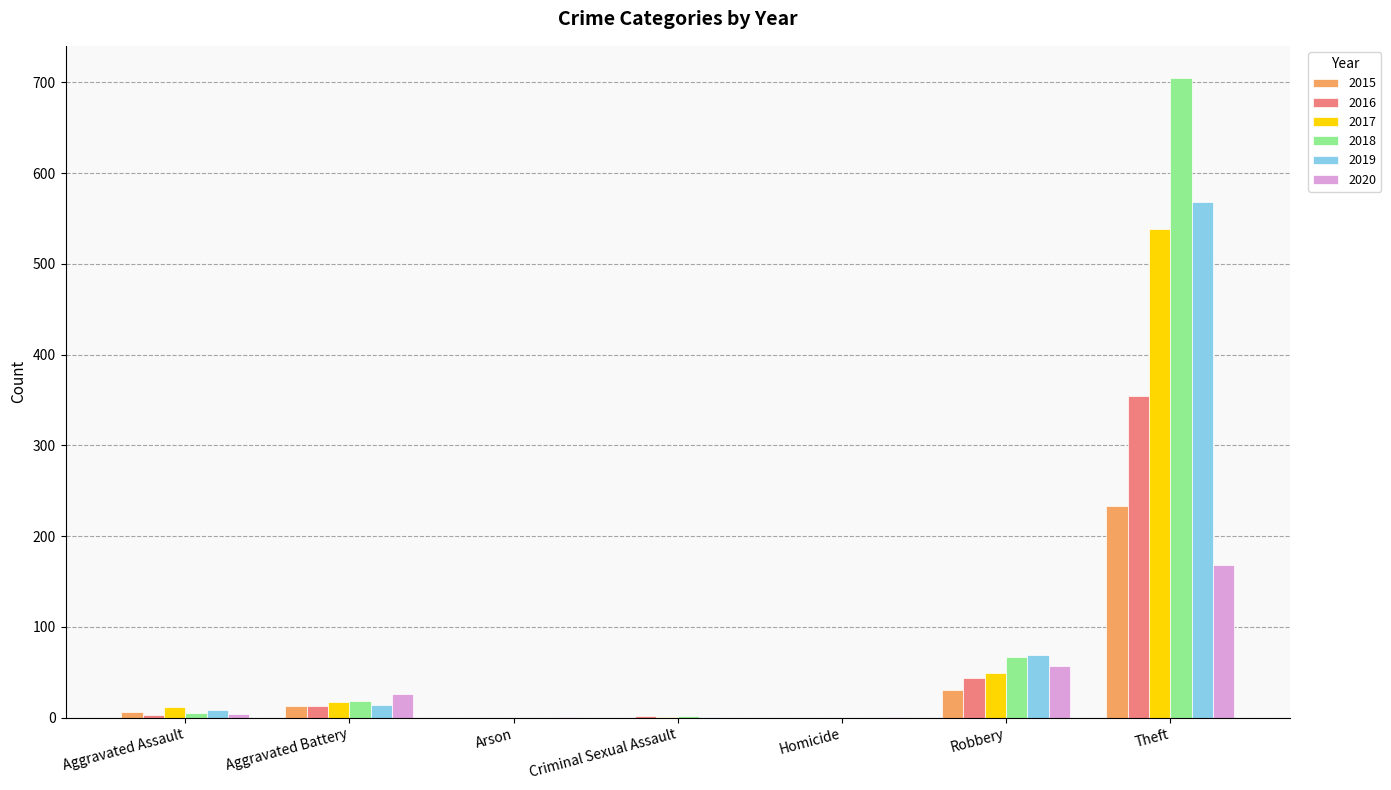

What is the sum of all 2020 values?

257